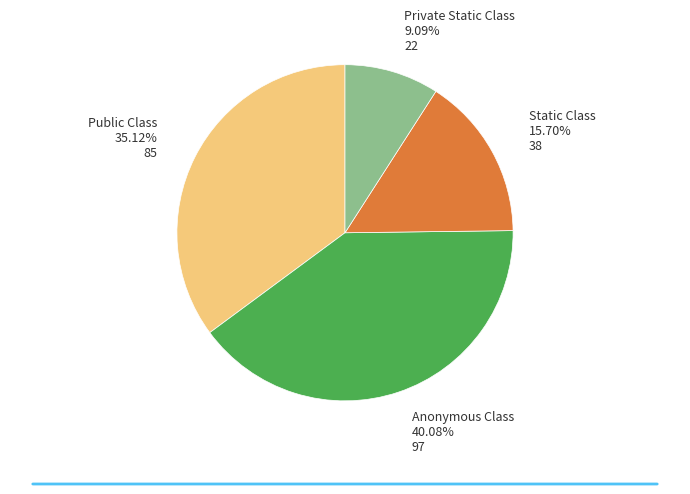

Does Public Class account for over 50% of the chart?

No